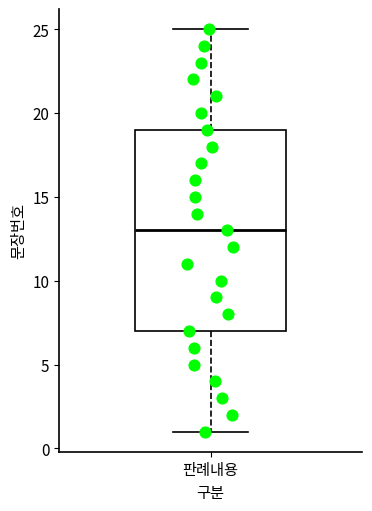

Transcribe this box plot: give where the median line is, the range the box spans, and where the two whiskers end, as read against the y-axis. The values are not printed on the chart, so give them approximately, as read against the axis.

median 13, box 7 to 19, whiskers 1 to 25